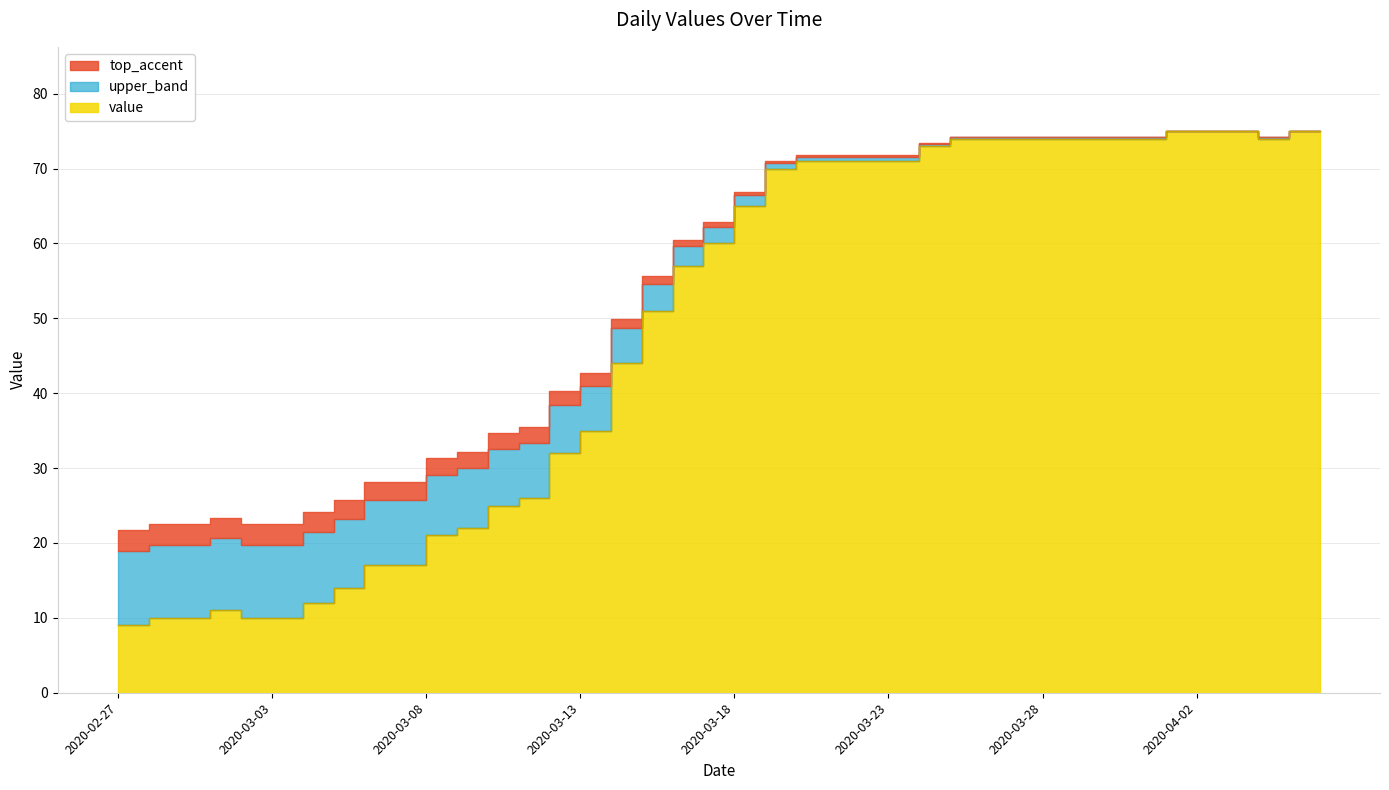

Reading left to right, extract all data points from this chart.

9	10	10	11	10	10	12	14	17	17	21	22	25	26	32	35	44	51	57	60	65	70	71	71	71	71	73	74	74	74	74	74	74	74	75	75	75	74	75	75